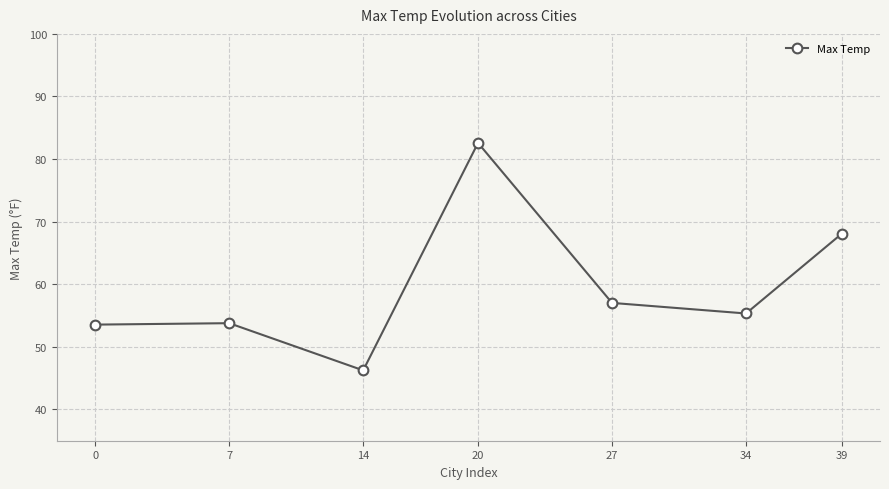

The value at 14 is 81.1. True or false?

False